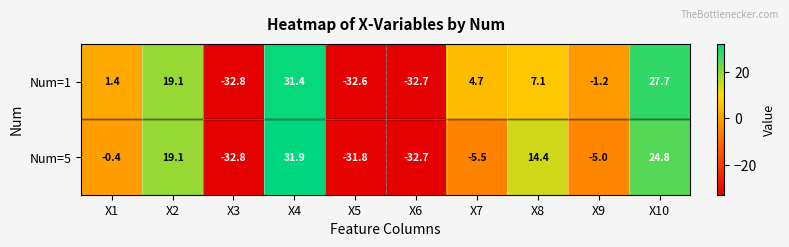

Is it true that Num=1 equals -32.8 at X3?

True